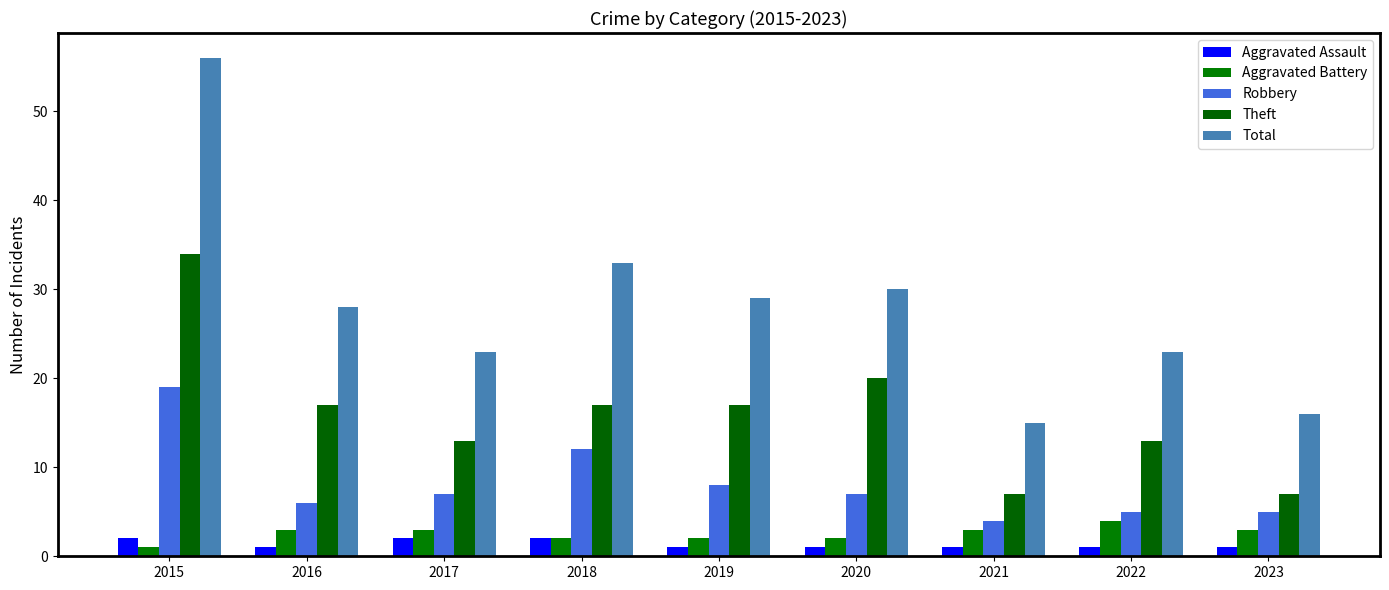

Reading left to right, transcribe all the data shown in this chart.

Aggravated Assault: 2	1	2	2	1	1	1	1	1
Aggravated Battery: 1	3	3	2	2	2	3	4	3
Robbery: 19	6	7	12	8	7	4	5	5
Theft: 34	17	13	17	17	20	7	13	7
Total: 56	28	23	33	29	30	15	23	16